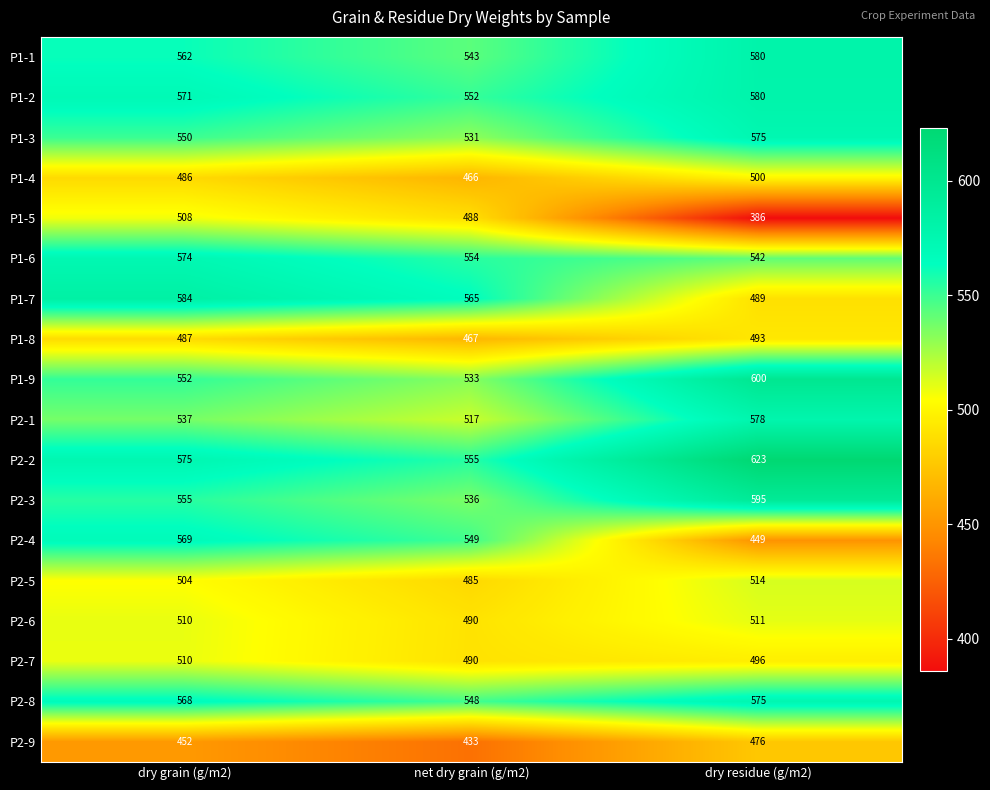

What is the approximate value of P2-1 at net dry grain (g/m2), to the nearest 5?

515